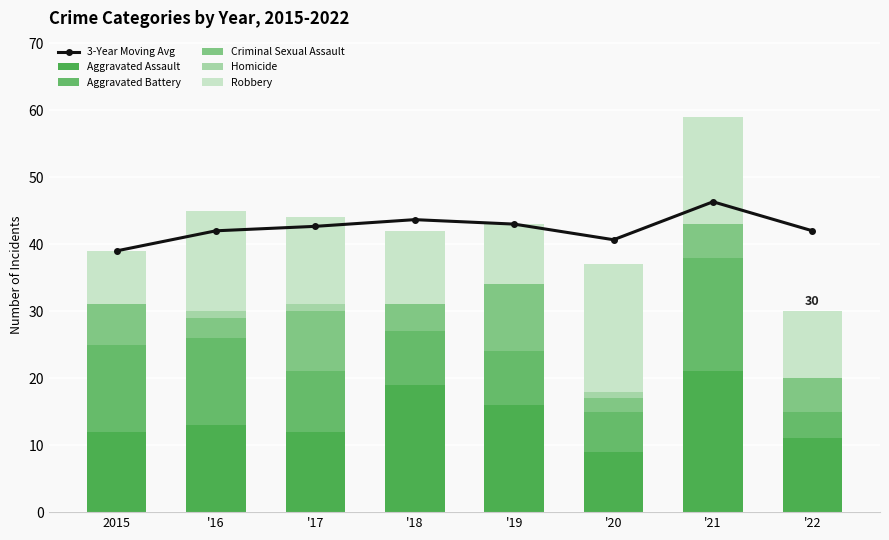

How many Criminal Sexual Assault values are between 4 and 9?

5